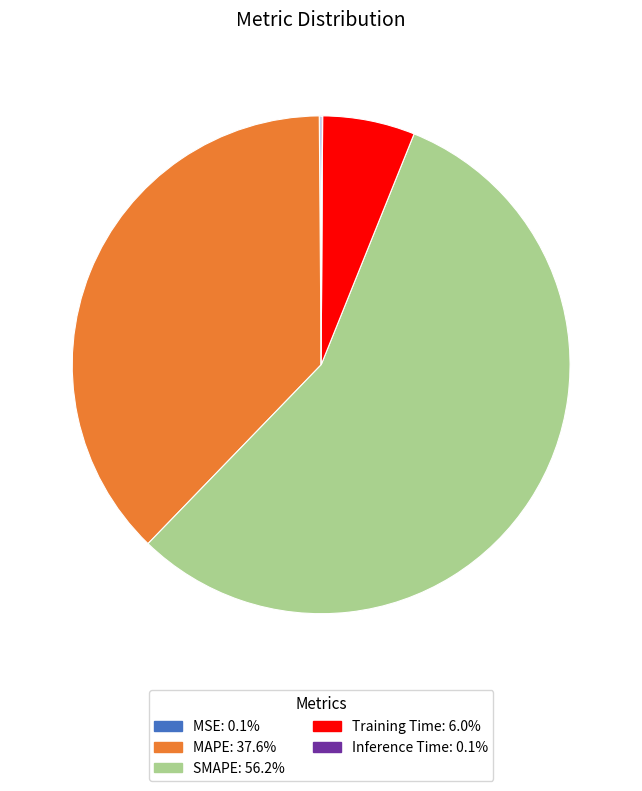

Is there a majority slice in this chart?

Yes